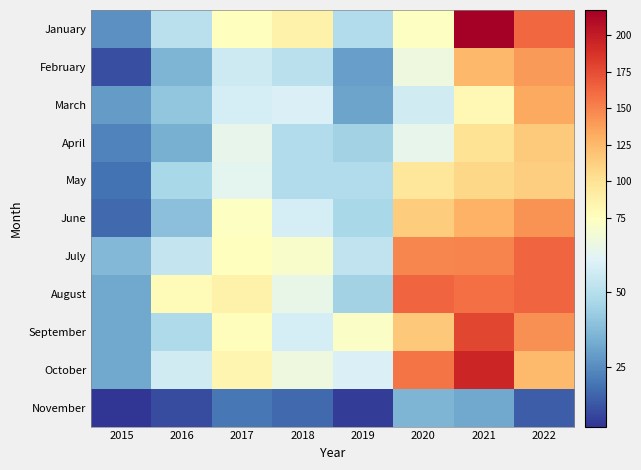

Reading left to right, list all the values displayed in this chart.

January: 2015=26	2016=51	2017=75	2018=86	2019=49	2020=74	2021=217	2022=162
February: 2015=11	2016=36	2017=56	2018=51	2019=30	2020=67	2021=125	2022=140
March: 2015=29	2016=41	2017=58	2018=60	2019=31	2020=57	2021=81	2022=133
April: 2015=23	2016=34	2017=64	2018=49	2019=45	2020=64	2021=100	2022=115
May: 2015=19	2016=47	2017=63	2018=49	2019=49	2020=96	2021=108	2022=113
June: 2015=17	2016=39	2017=74	2018=58	2019=47	2020=114	2021=129	2022=143
July: 2015=37	2016=54	2017=75	2018=72	2019=53	2020=149	2021=150	2022=163
August: 2015=32	2016=79	2017=86	2018=65	2019=45	2020=163	2021=159	2022=163
September: 2015=32	2016=48	2017=76	2018=58	2019=73	2020=117	2021=178	2022=144
October: 2015=32	2016=57	2017=83	2018=67	2019=60	2020=156	2021=194	2022=124
November: 2015=5	2016=10	2017=20	2018=17	2019=7	2020=36	2021=32	2022=14